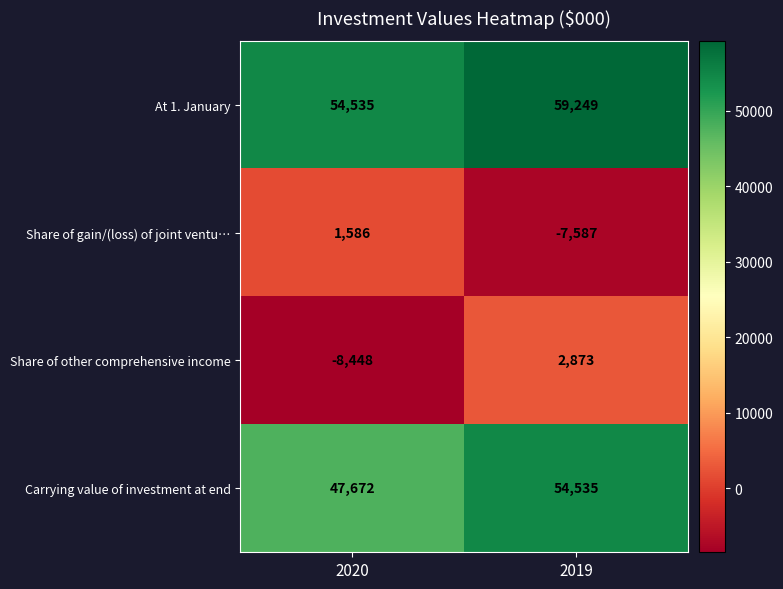

At which category does the chart reach its minimum across all series?

2020